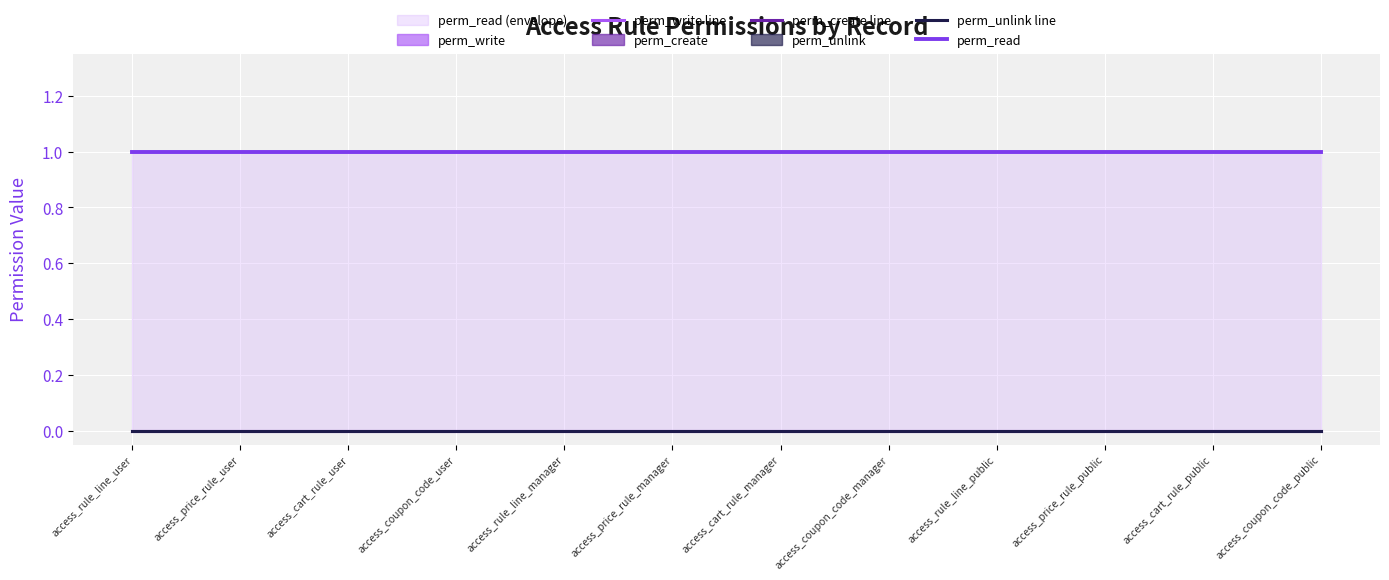

True or false: perm_create line and perm_unlink line cross at least once.

False